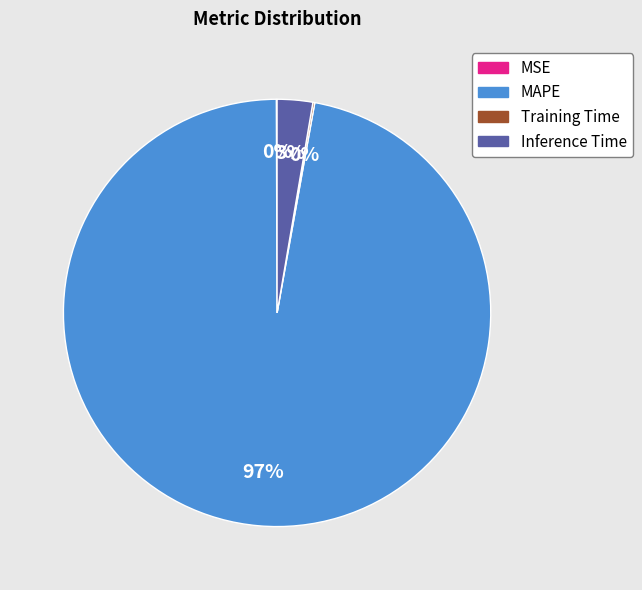

To the nearest percent, what is the difference between the largest and smallest slice percentages?

97%